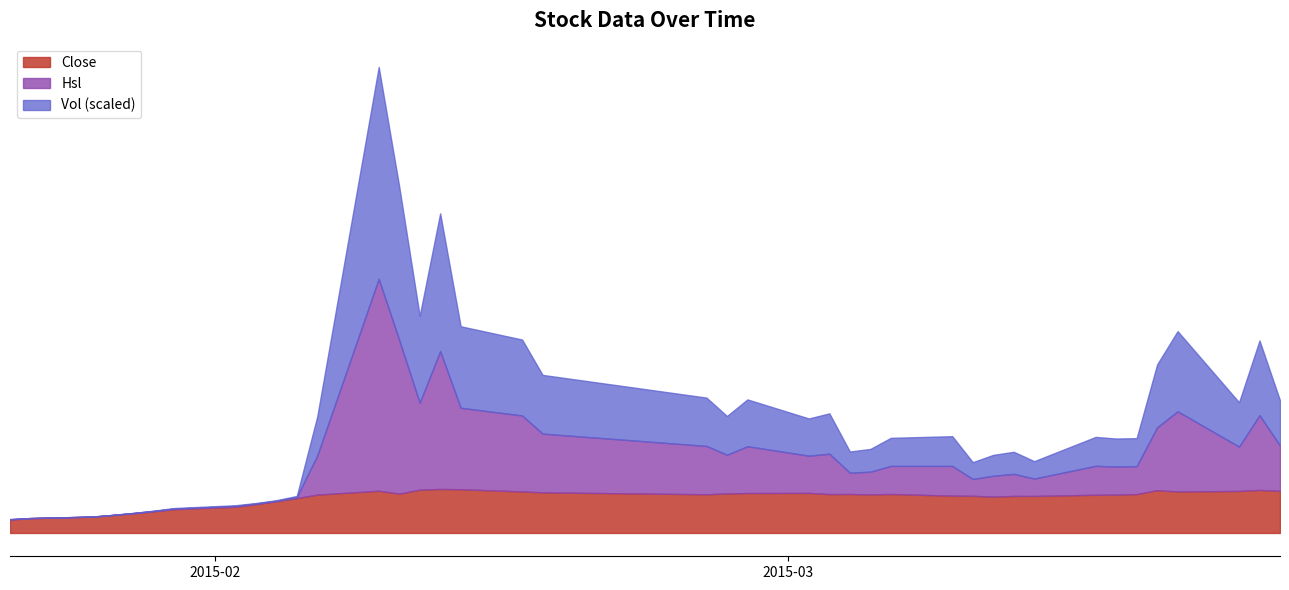

Reading left to right, transcribe all the data shown in this chart.

Close: 5.1	5.7	6.2	6.8	7.5	8.3	9.1	10.0	11.0	12.1	13.3	14.7	16.1	15.0	16.5	16.8	16.7	15.9	15.5	14.8	15.1	15.2	15.3	14.8	14.9	14.7	14.9	14.2	14.2	13.9	14.1	14.1	14.6	14.7	14.8	16.3	15.8	16.0	16.4	16.1
Hsl: 5.3	5.7	6.3	6.9	7.7	8.5	9.5	10.6	11.4	12.5	14.1	44.5	177.9	132.3	82.9	122.0	78.9	73.8	60.3	51.7	44.7	51.0	43.7	45.7	31.1	32.1	36.3	36.9	27.0	29.8	31.0	27.4	36.7	36.1	36.2	64.3	77.0	49.9	73.5	50.6
Vol: 5.2	5.7	6.2	6.9	7.6	8.4	9.3	10.3	11.2	12.3	13.7	29.6	97.0	73.7	49.7	69.4	47.8	44.8	37.9	33.2	29.9	33.1	29.5	30.3	23.0	23.4	25.6	25.6	20.6	21.8	22.6	20.8	25.6	25.4	25.5	40.3	46.4	33.0	45.0	33.3